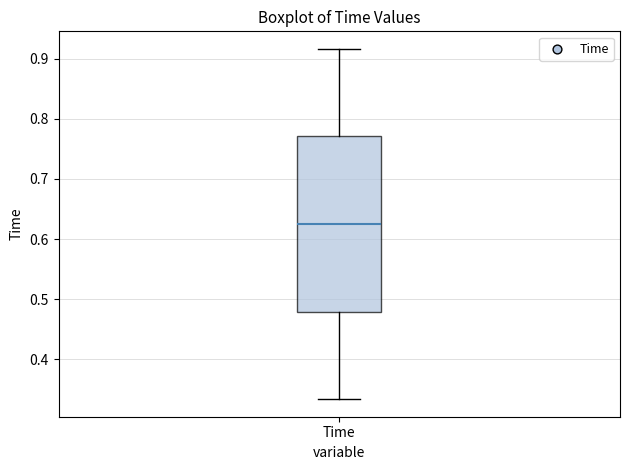

Where is the lower edge of the box for Time on the y-axis? The values are not printed on the chart, so give them approximately, as read against the axis.

0.48